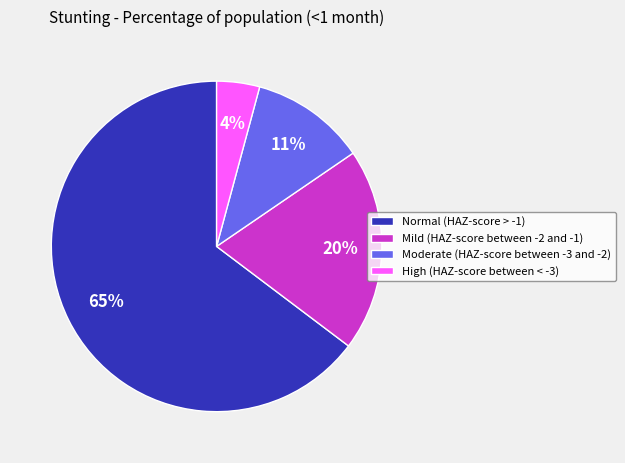

Does Normal (HAZ-score > -1) account for over 50% of the chart?

Yes